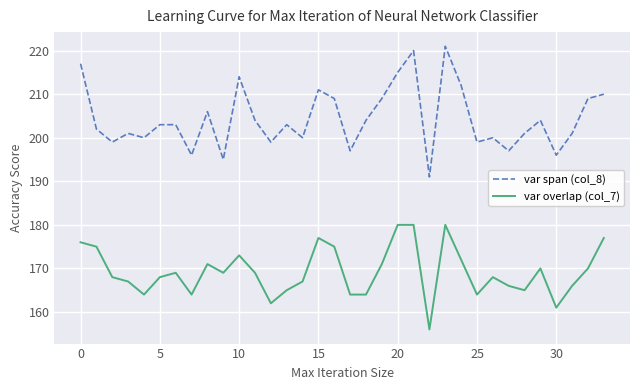

What is the highest value of the var overlap (col_7) series?

180